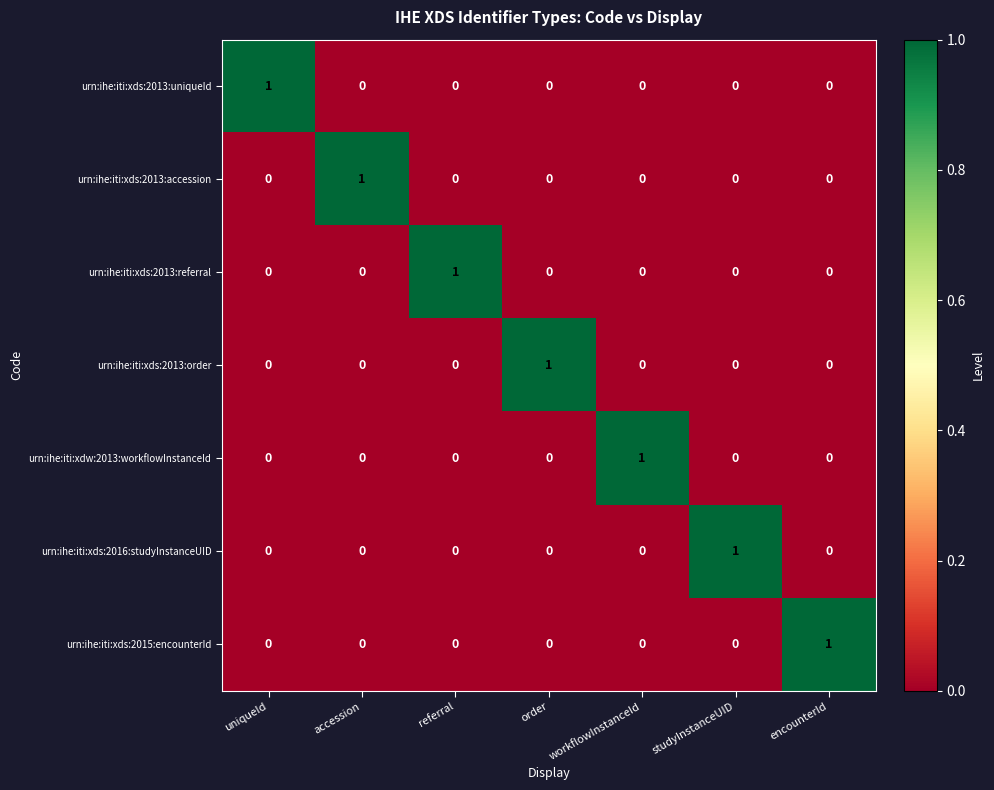

The urn:ihe:iti:xds:2013:referral series shows 0 at studyInstanceUID. True or false?

True